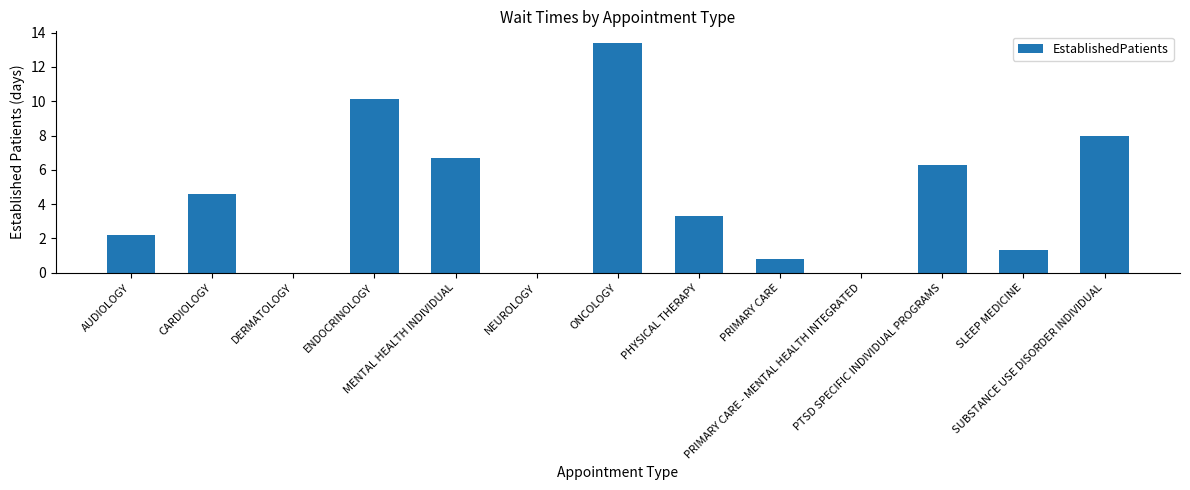

What is the difference between the values at CARDIOLOGY and PHYSICAL THERAPY?

1.3